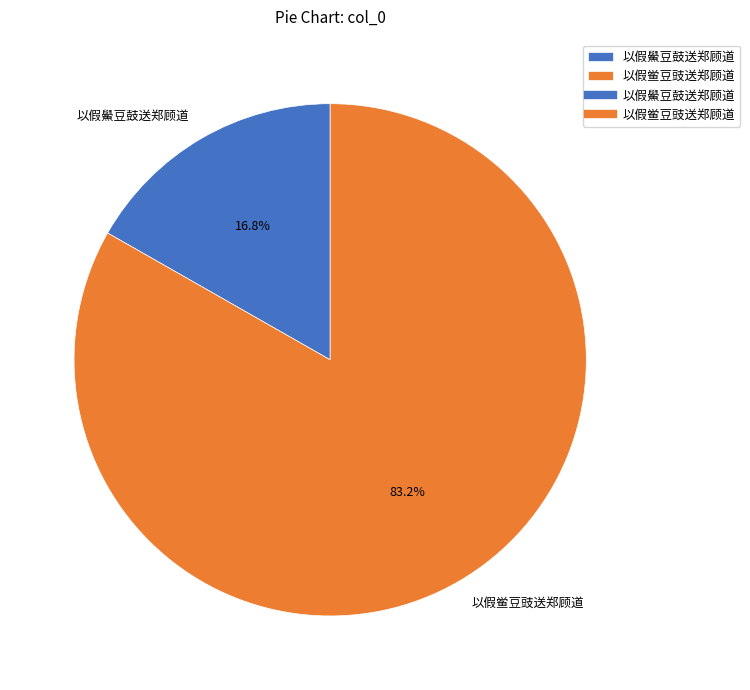

To the nearest percent, what portion does 以假鲎豆豉送郑顾道 represent?

83%